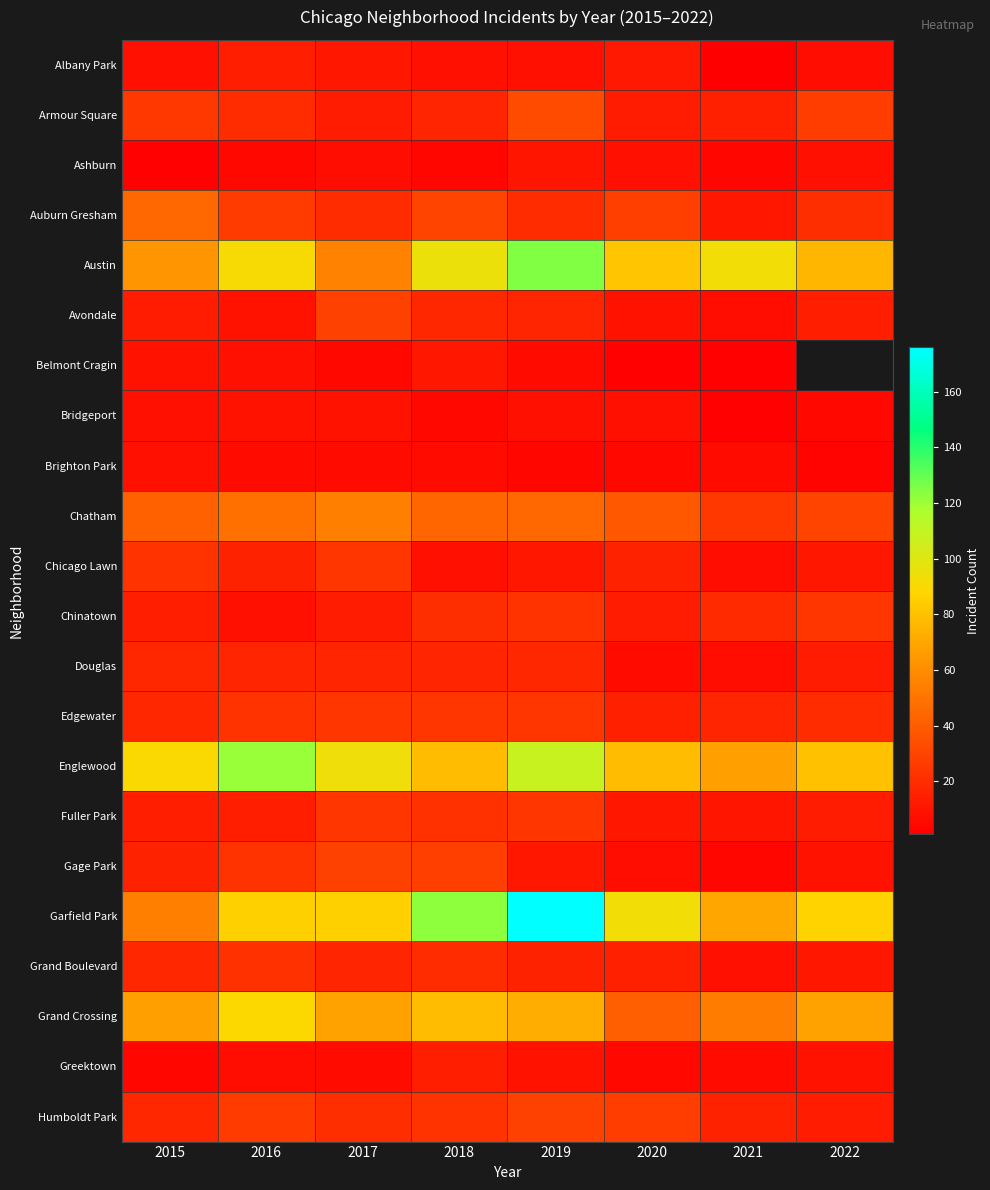

What is the sum of all Englewood values?

716.0